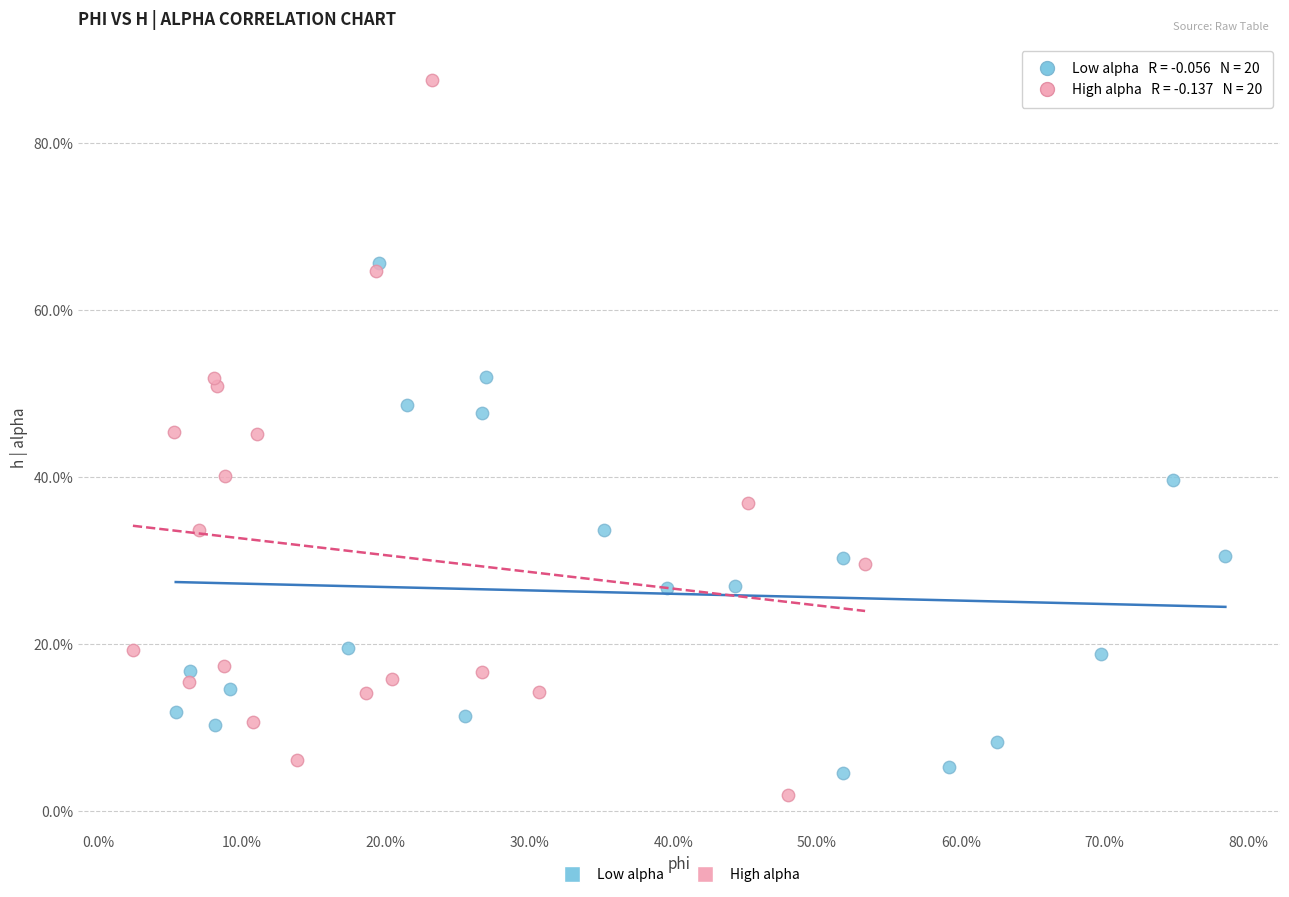

What are all the series names shown in the legend?

Low alpha, High alpha